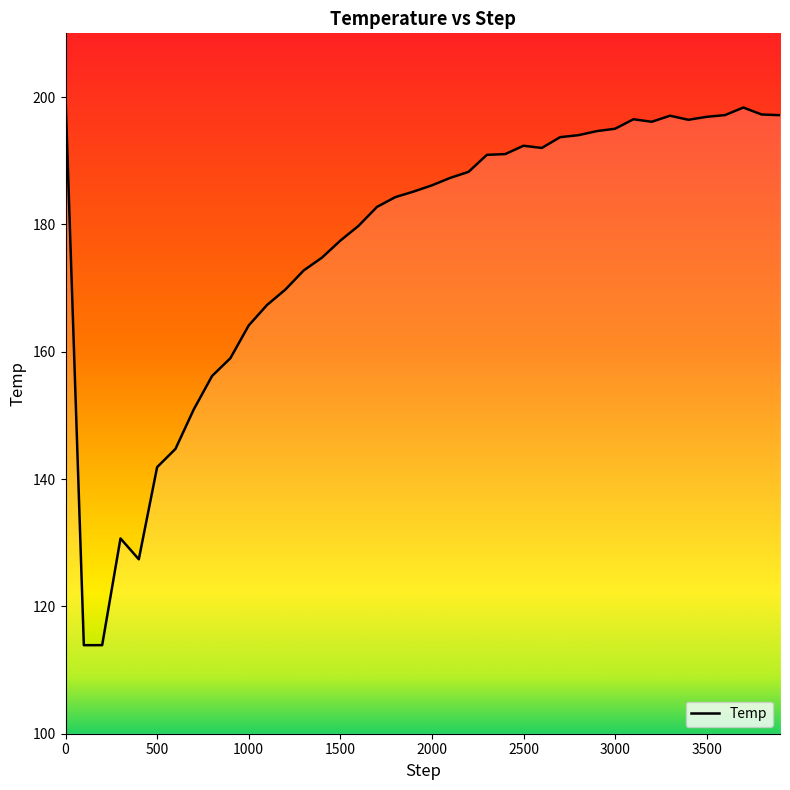

How many lines are shown in the chart?

1